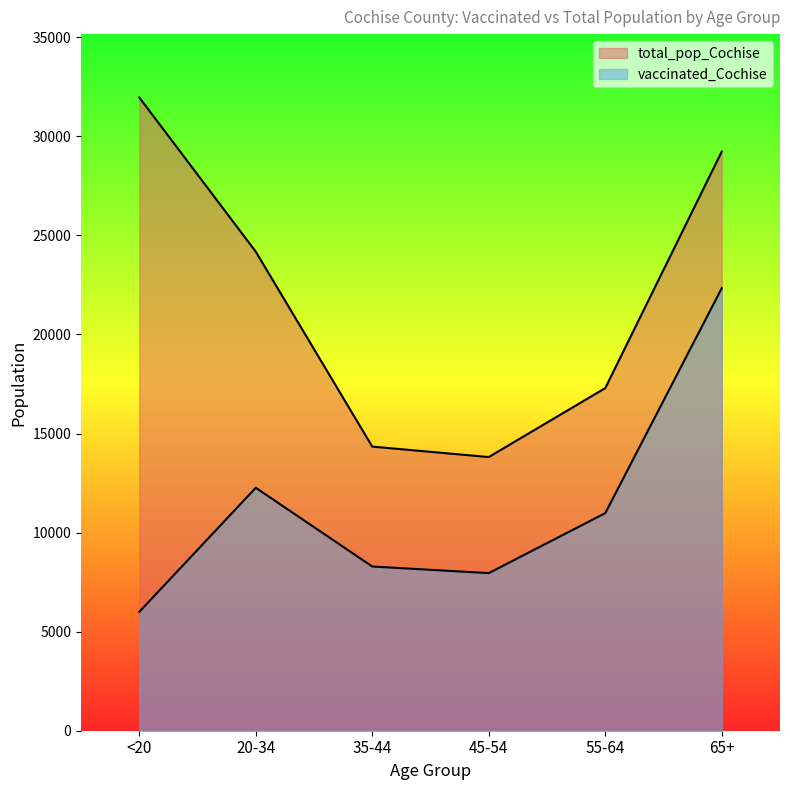

What is the difference between the total_pop_Cochise values at 35-44 and 20-34?

9838